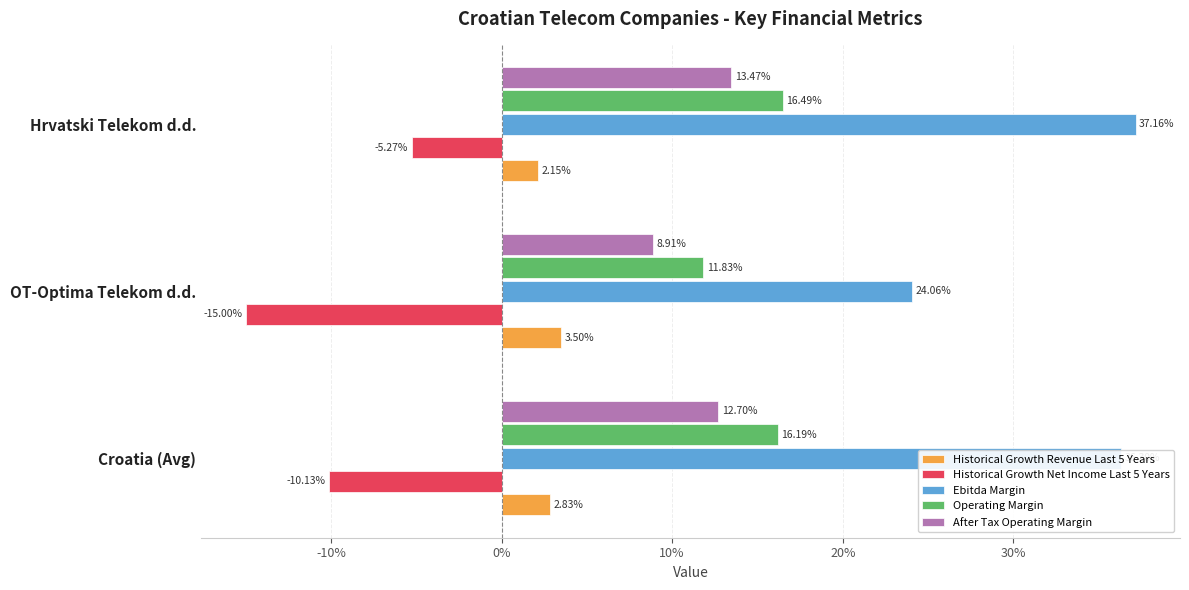

Reading left to right, what are all the values shown in this chart?

Historical Growth Revenue Last 5 Years: 0.0	0.0	0.0
Historical Growth Net Income Last 5 Years: -0.1	-0.1	-0.1
Ebitda Margin: 0.4	0.2	0.4
Operating Margin: 0.2	0.1	0.2
After Tax Operating Margin: 0.1	0.1	0.1